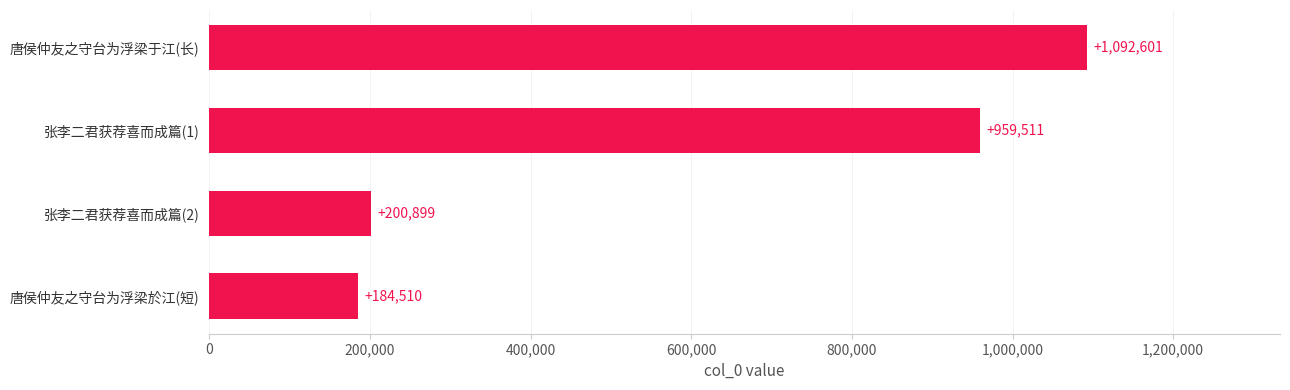

What is the sum of all values?

2437521